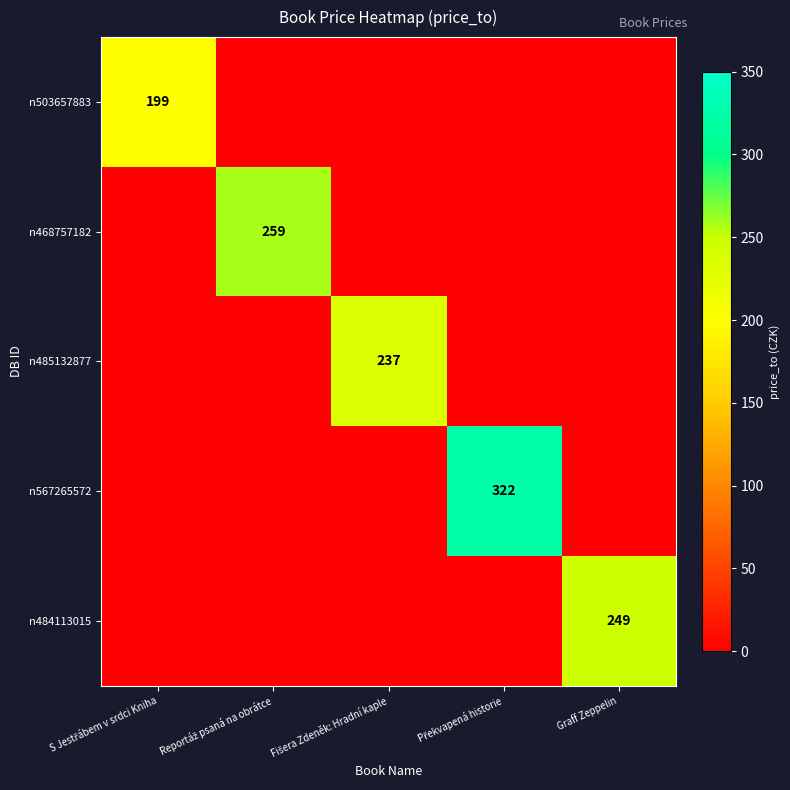

At which label does n468757182 reach its minimum?

S Jestřábem v srdci Kniha